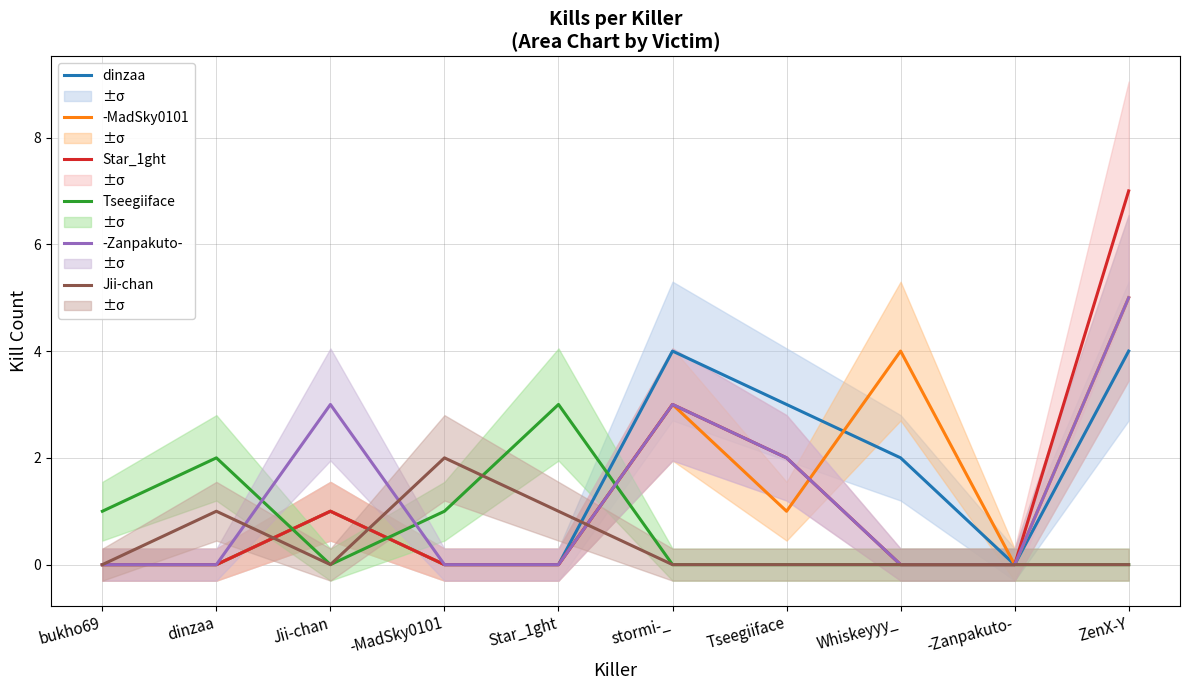

Count the number of data series in this chart.

6